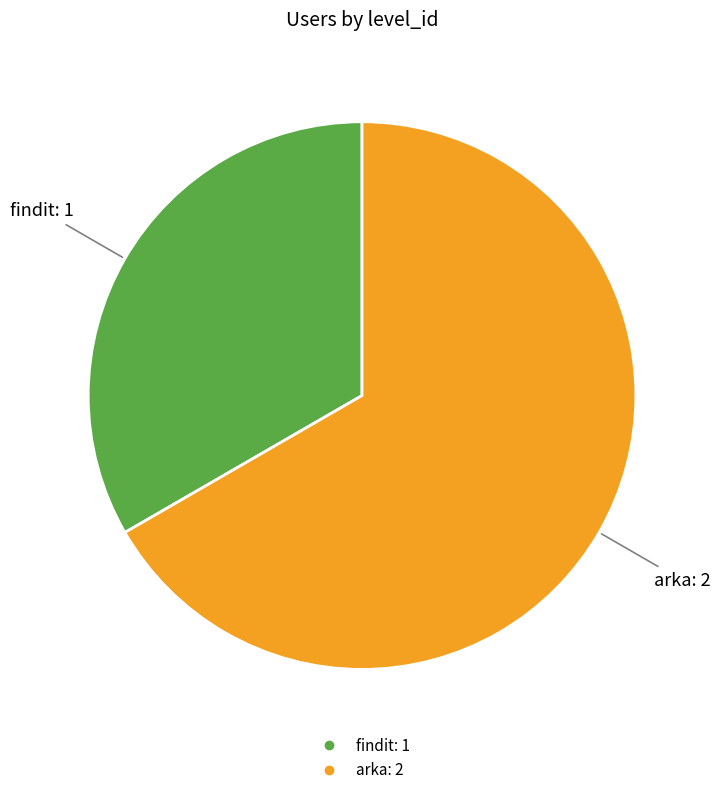

Does findit represent more than half of the total?

No